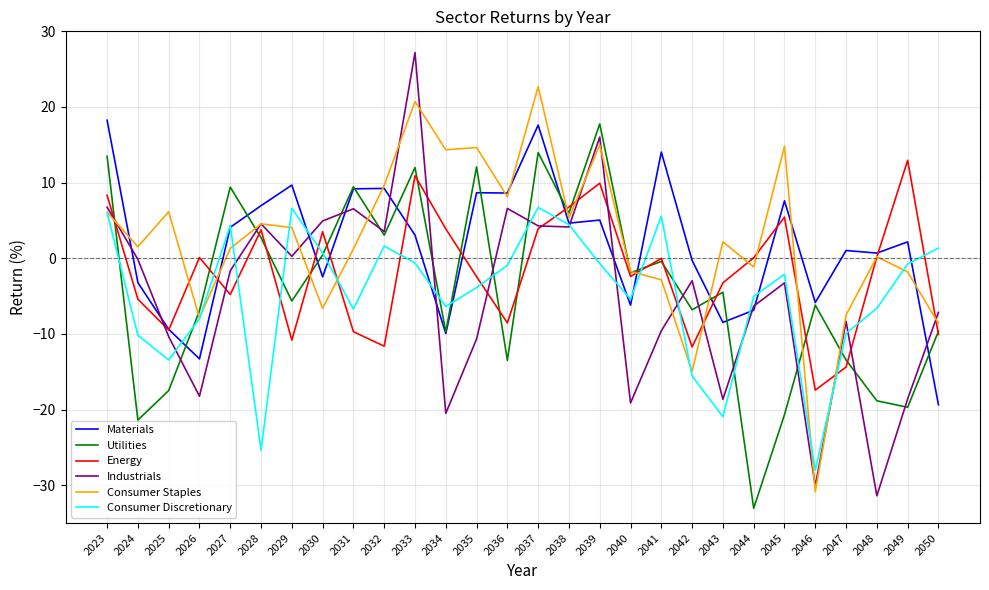

What is the greatest value displayed?

27.2